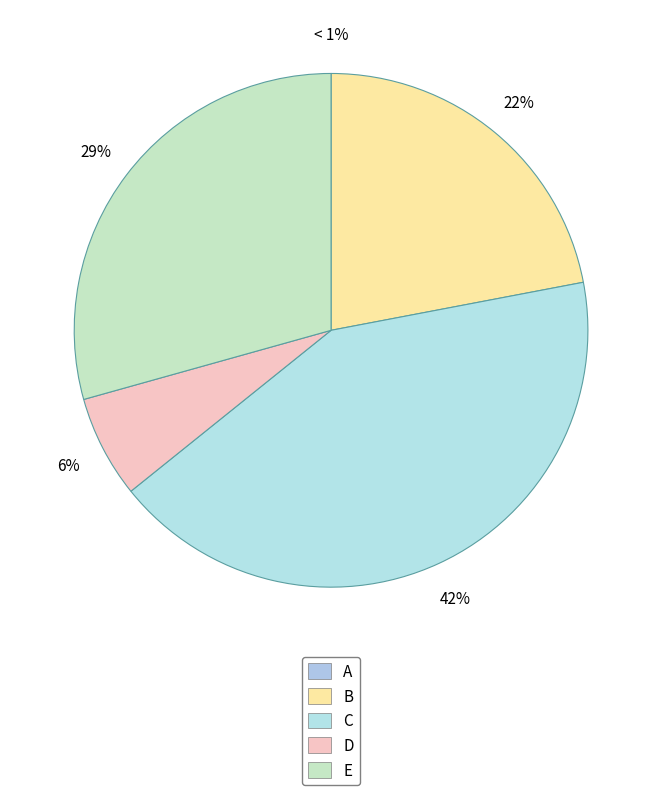

Is there any slice that represents more than half of the pie?

No